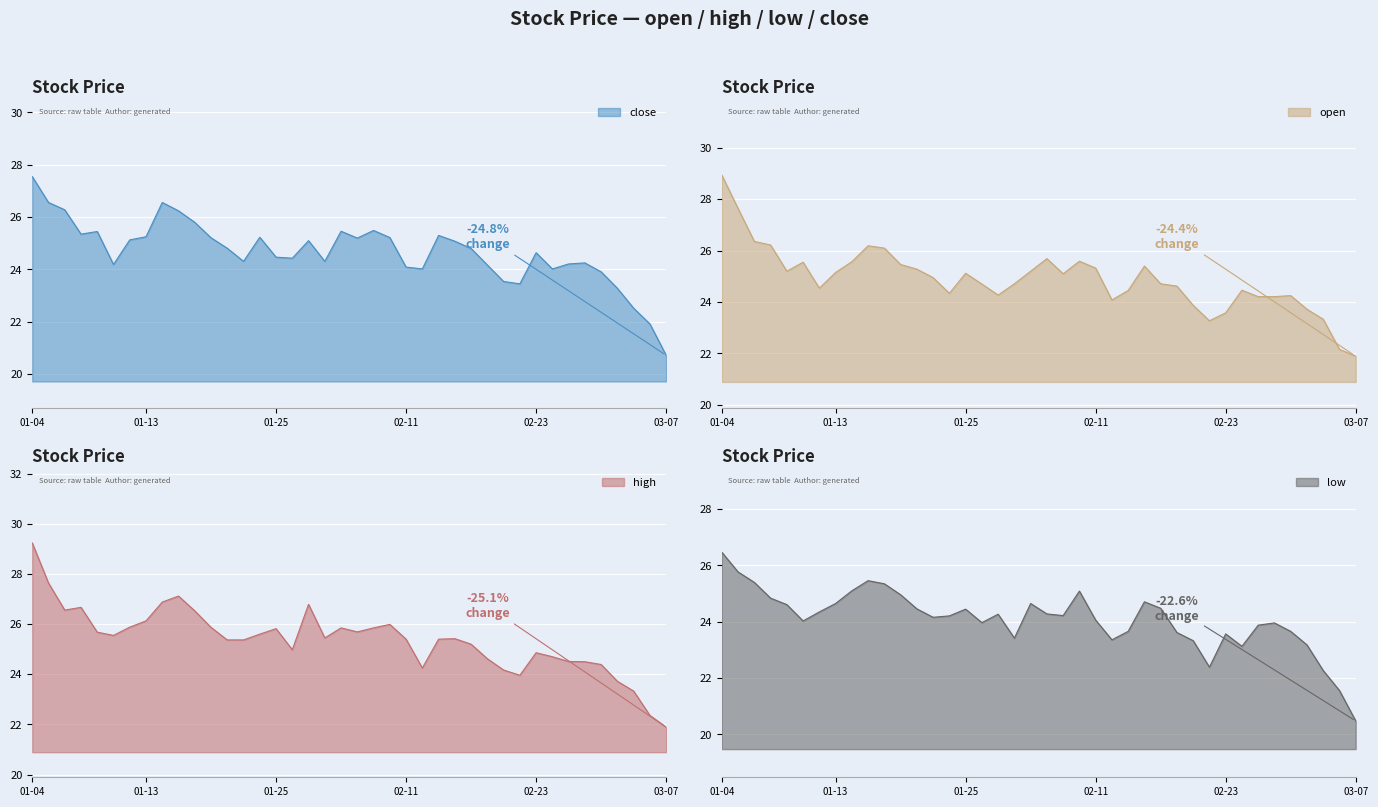

How many data points in low are less than 24?

16